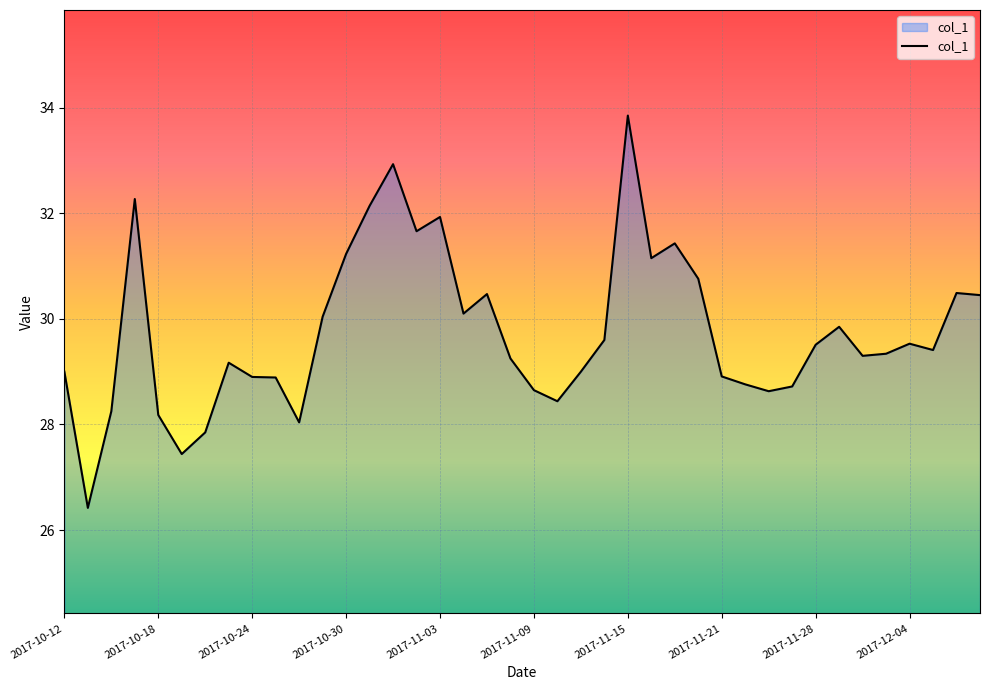

What is the average value?

29.7